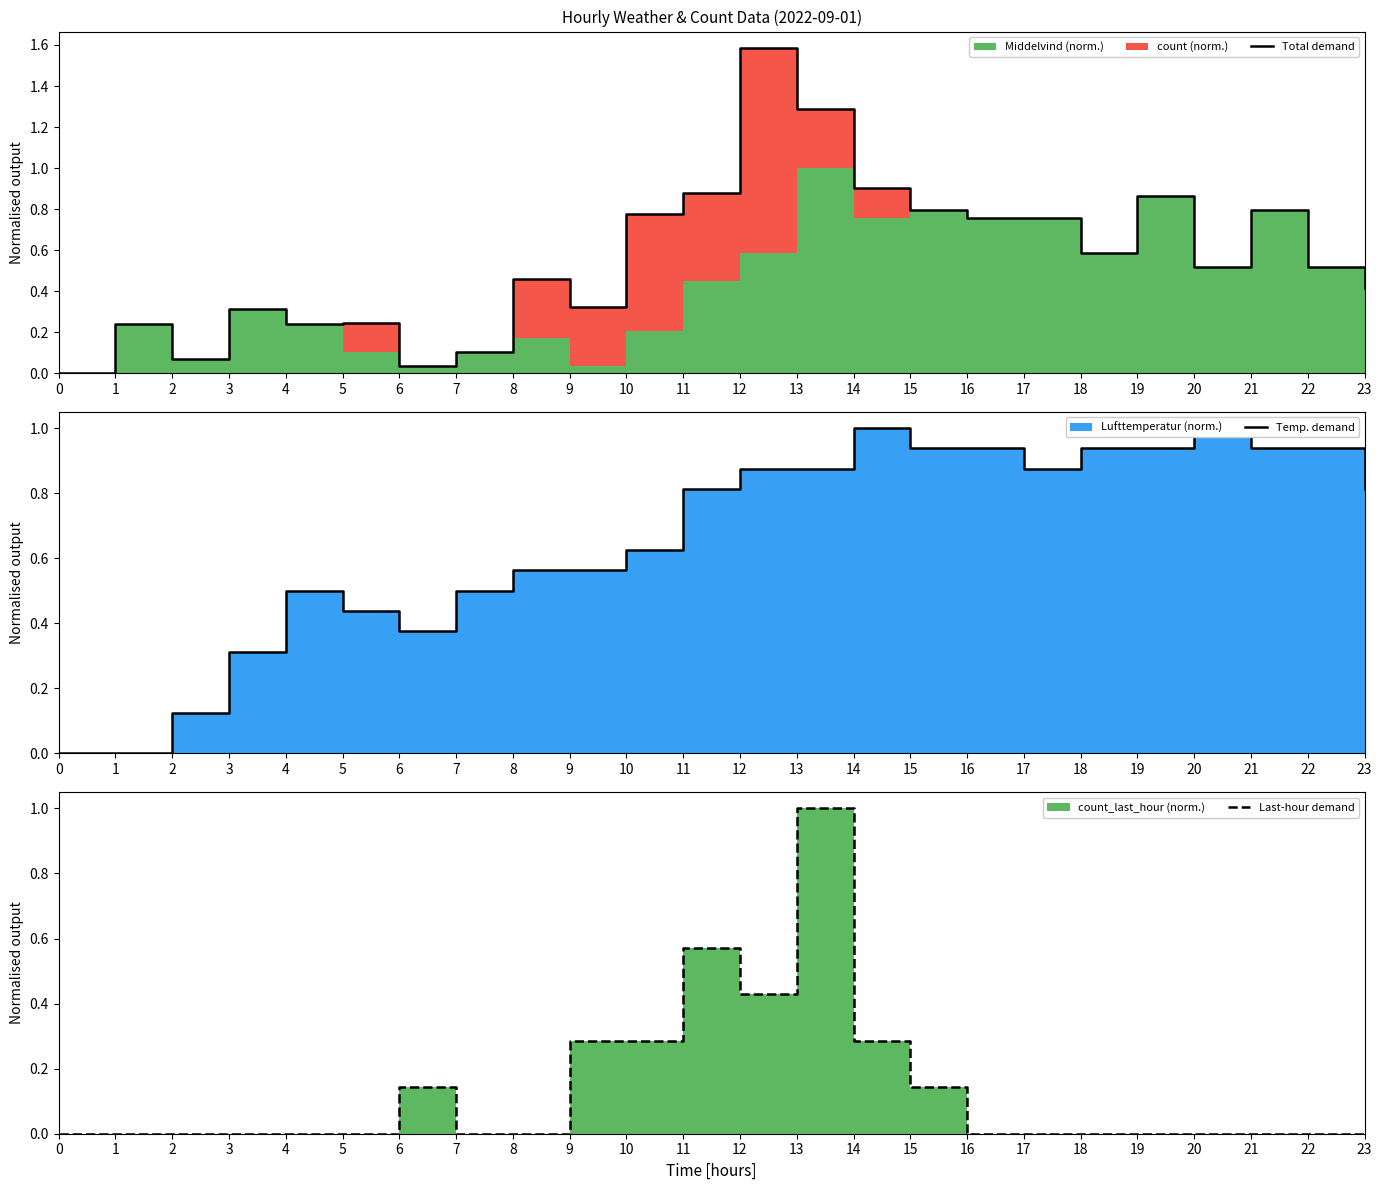

How many lines are shown in the chart?

3